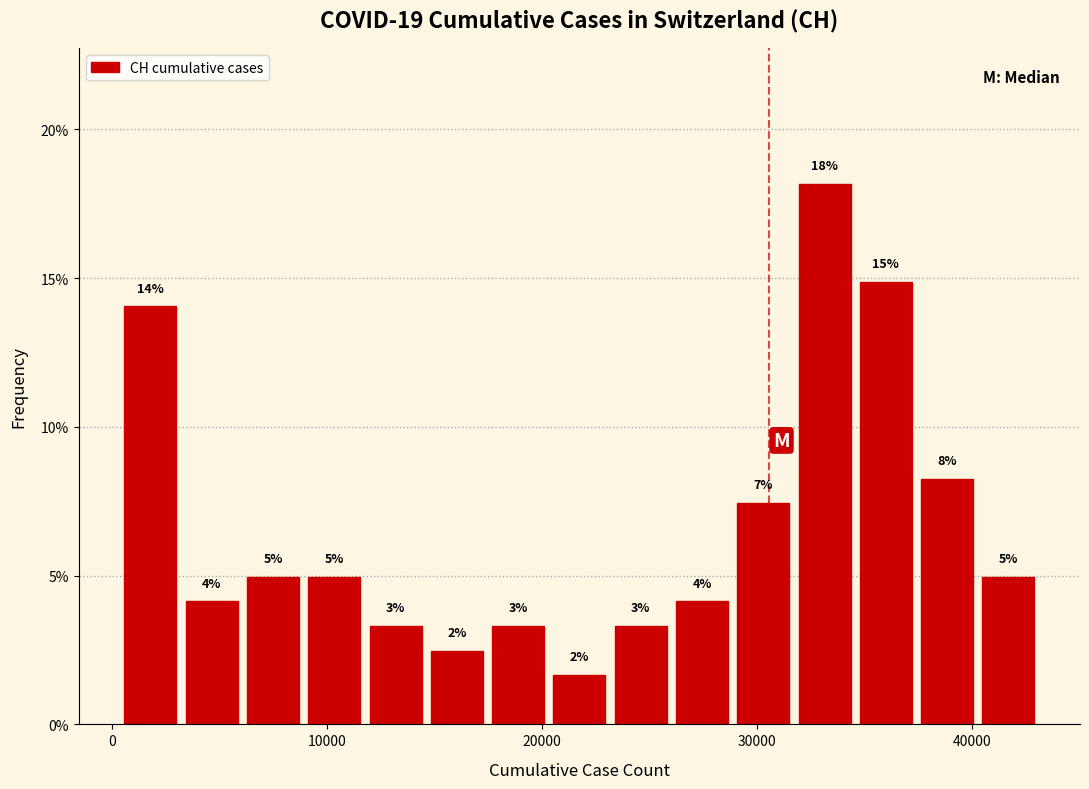

Read against the x-axis, roughly where is the centre of the tallest bar?

33000